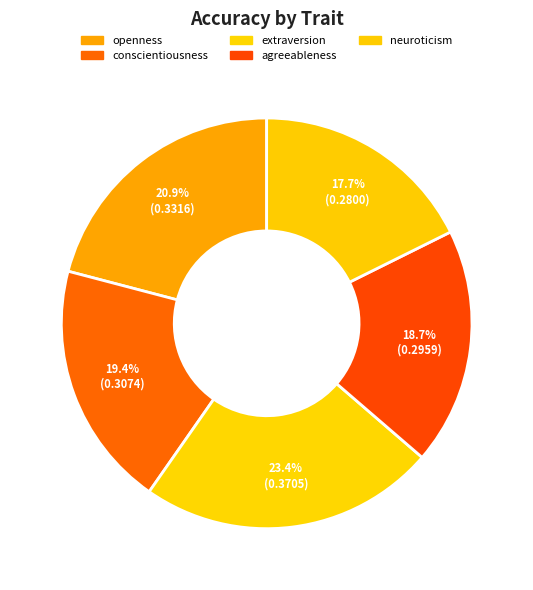

What portion of the pie excludes agreeableness?

81.3%